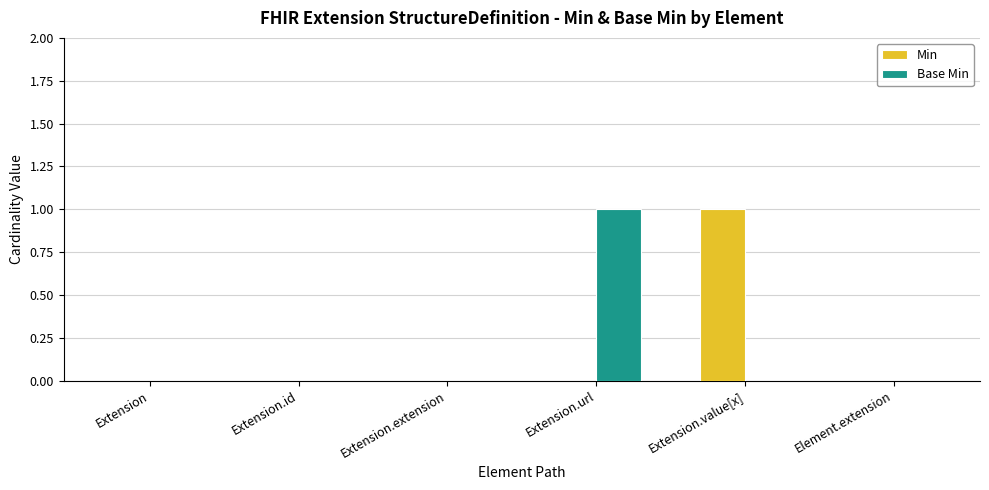

Is it true that Min equals 0 at Element.extension?

True